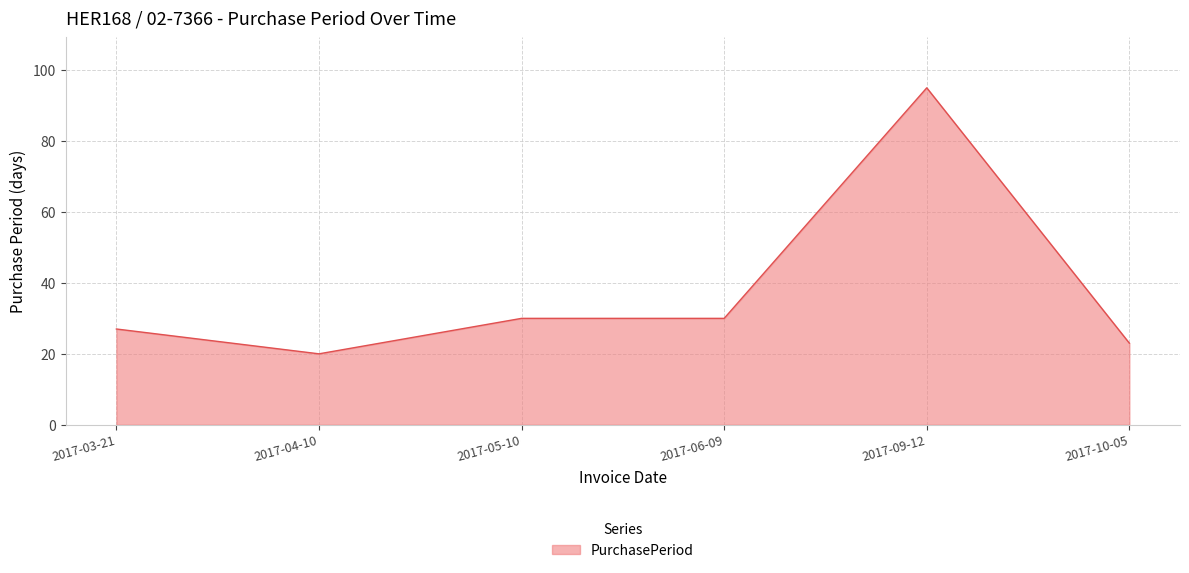

Between 2017-05-10 and 2017-04-10, which is larger?

2017-05-10